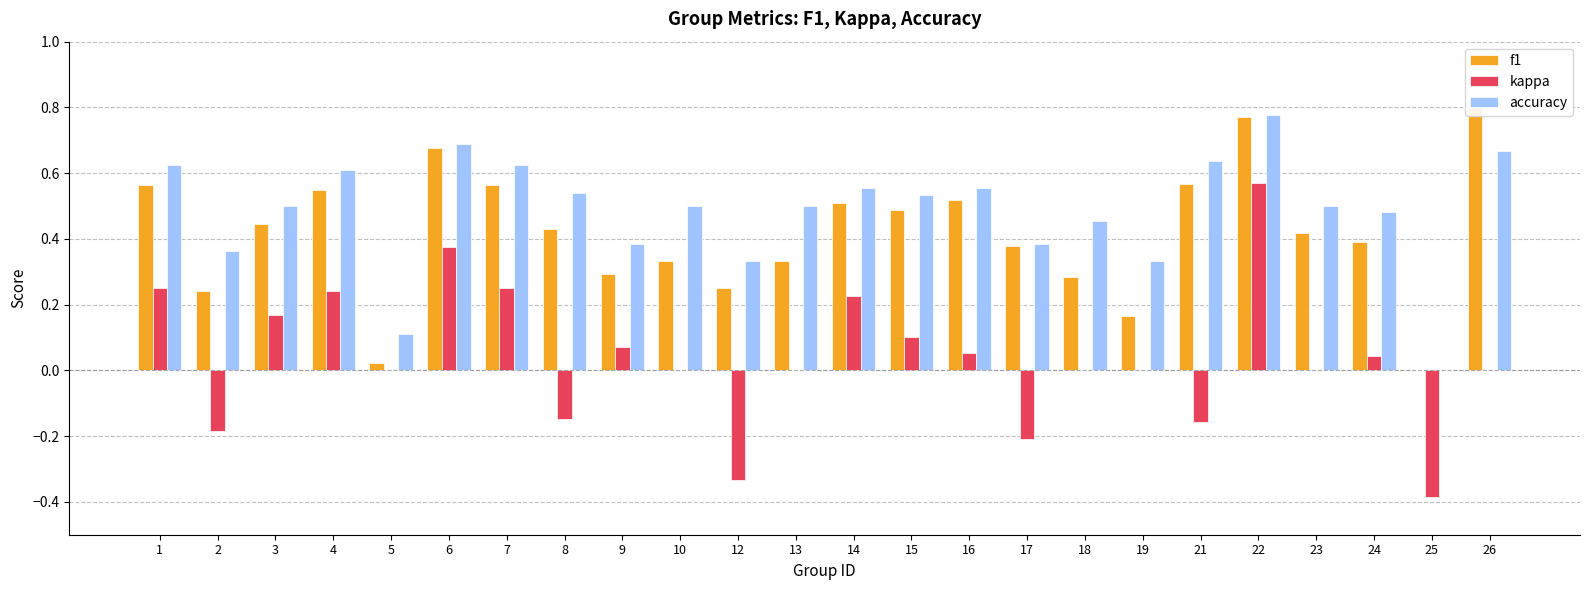

What is the average value of the accuracy series?

0.5